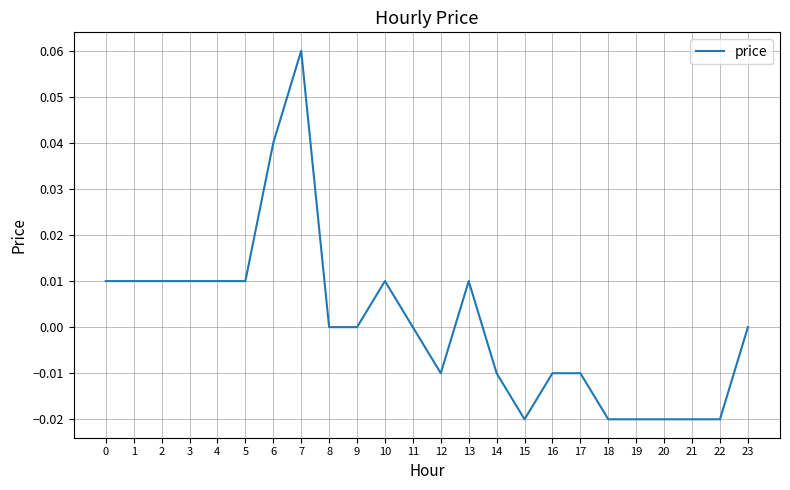

The value at 14 is -0.0. True or false?

True